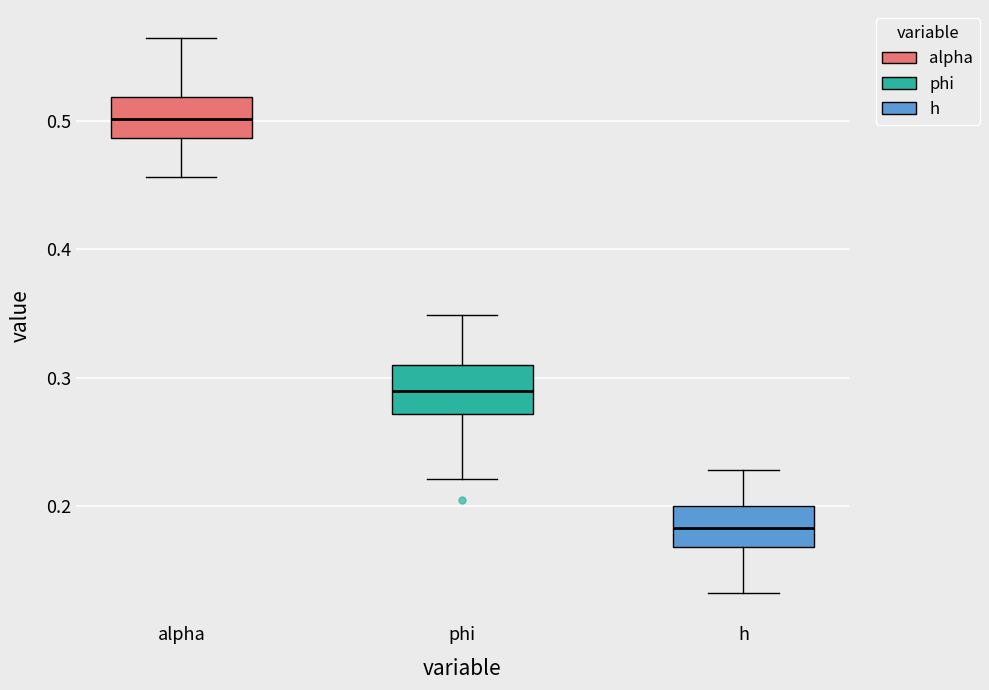

Reading left to right, transcribe this box plot: for each box, give where its median line is, the range the box spans, and where its two whiskers end, as read against the y-axis. The values are not printed on the chart, so give them approximately, as read against the axis.

alpha: median 0.50, box 0.49 to 0.52, whiskers 0.46 to 0.56
phi: median 0.29, box 0.27 to 0.31, whiskers 0.22 to 0.35
h: median 0.18, box 0.17 to 0.20, whiskers 0.13 to 0.23